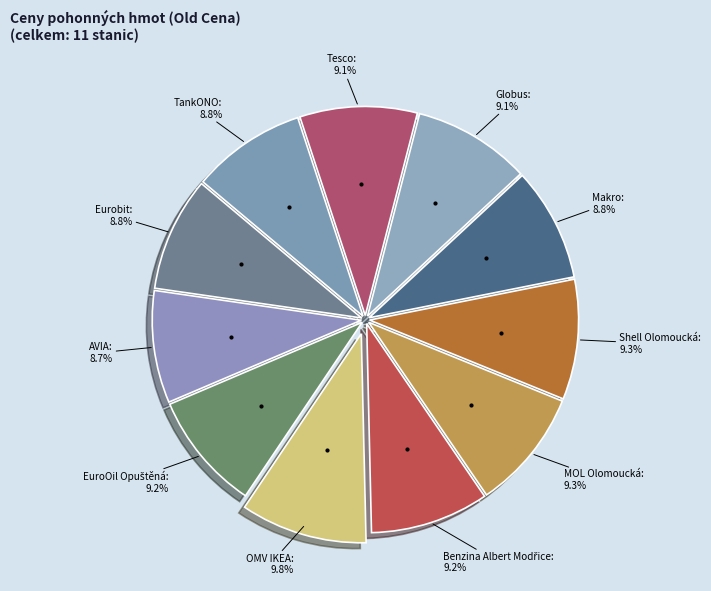

Rank the categories by value from highest to lowest.

OMV IKEA, MOL Olomoucká, Shell Olomoucká, Benzina Albert Modřice, EuroOil Opuštěná, Tesco, Globus, Eurobit, TankONO, Makro, AVIA